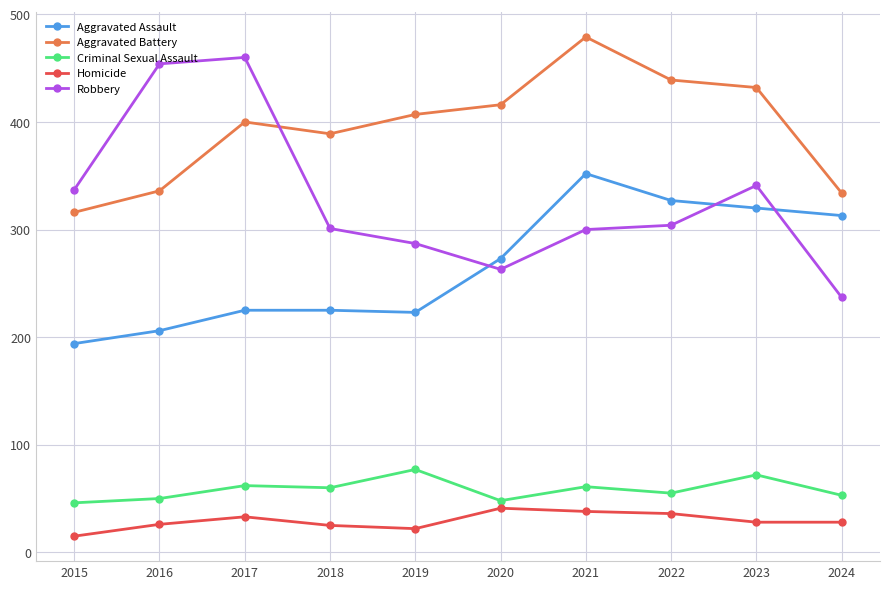

Where is the first local minimum for Aggravated Battery?

2018